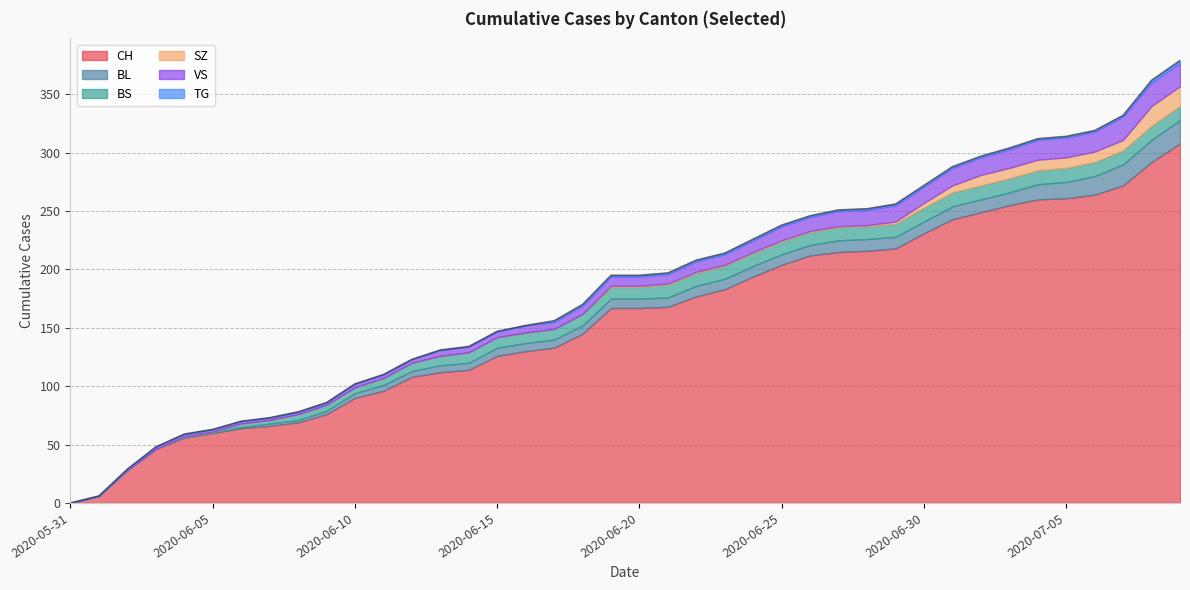

What is the total value across all series at 2020-07-08?

362